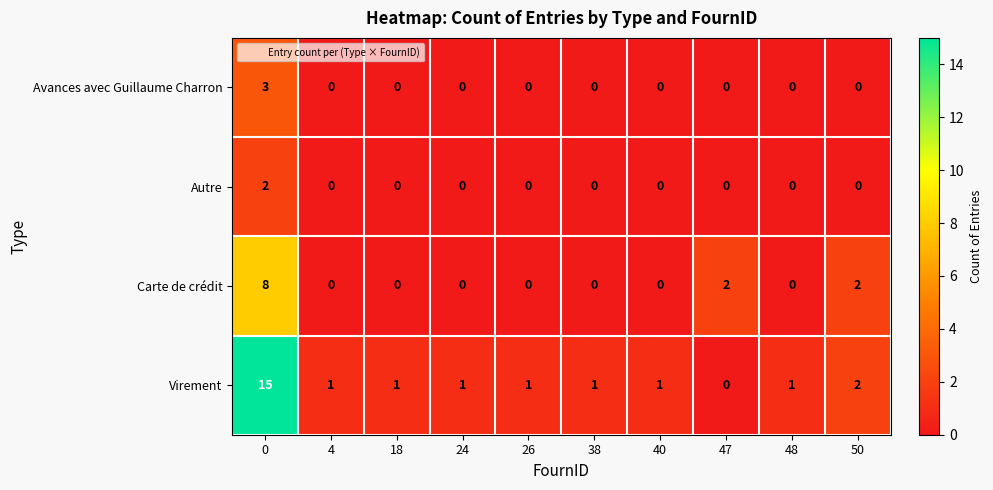

What is the sum of all Virement values?

24